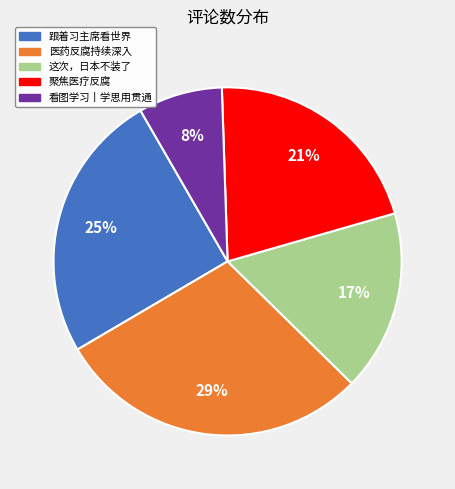

To the nearest percent, what is the average slice percentage?

20%